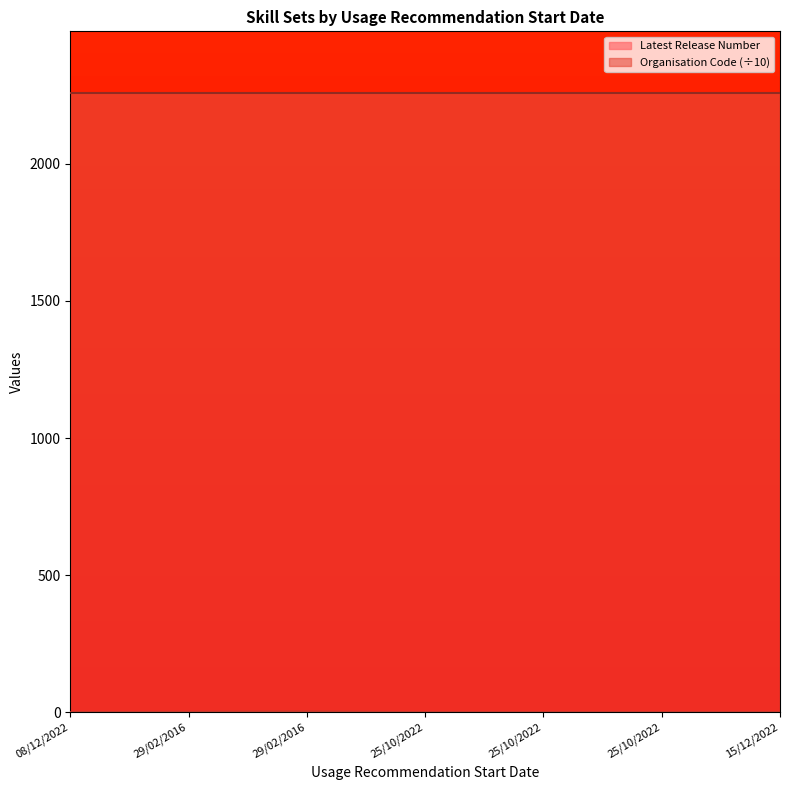

The chart shows a value of 2 at 29/02/2016. True or false?

True